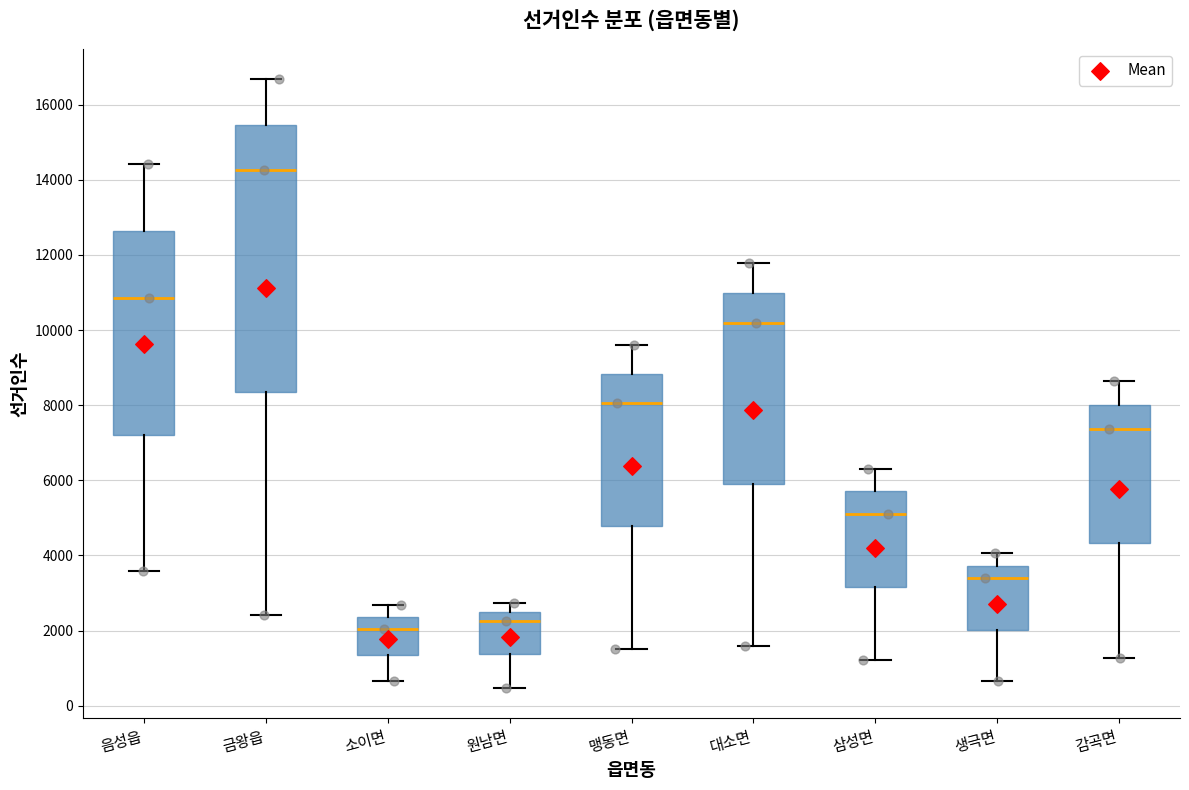

Which box is the tallest, from its lower edge to its upper edge?

금왕읍